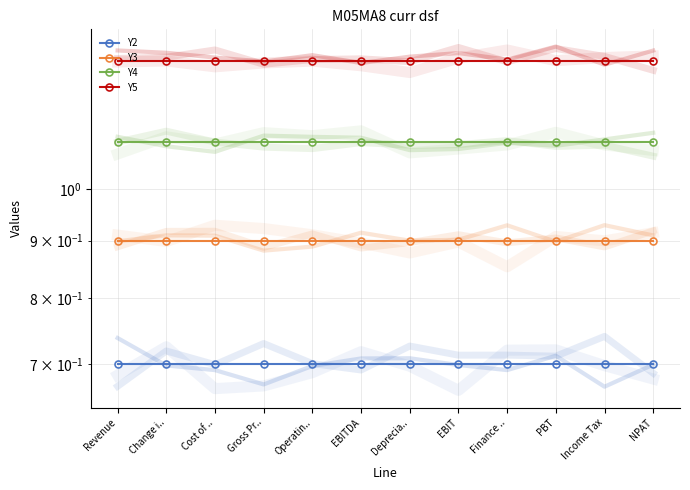

At how many categories does at least one series exceed 1?

12